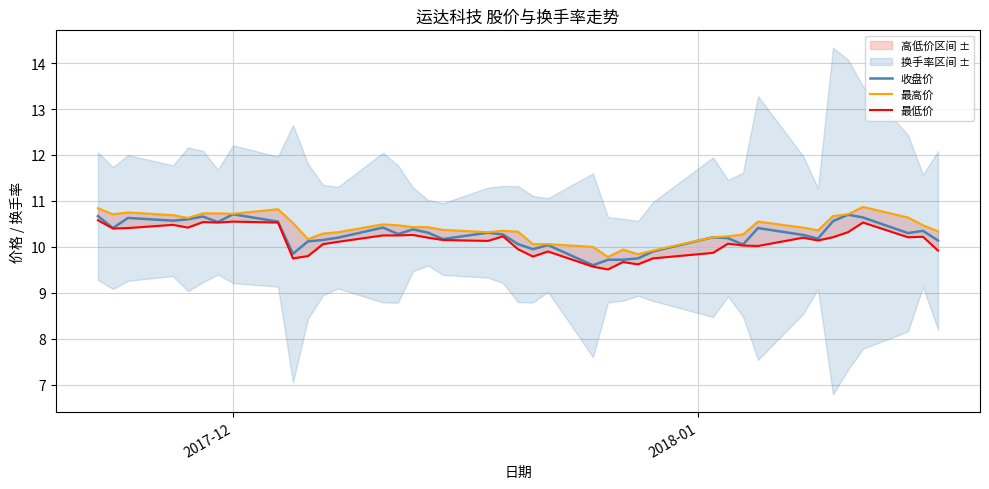

What is the difference between the maximum and minimum values in the 最低价 series?

1.1